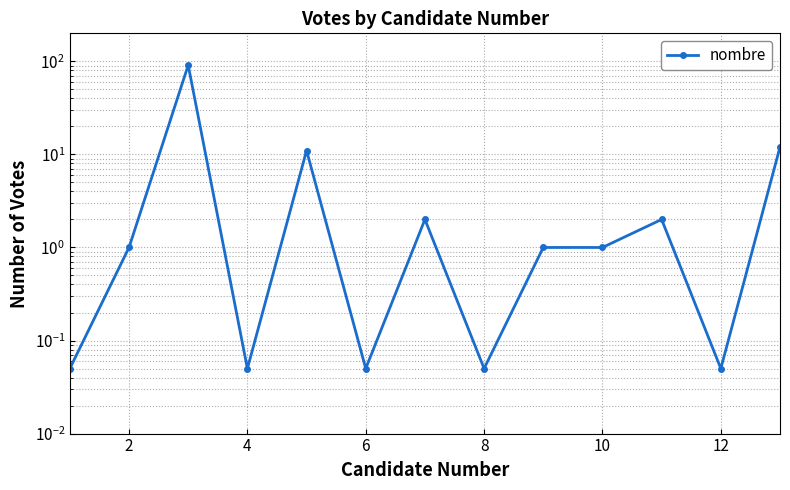

Reading left to right, list all the values displayed in this chart.

0.1	1.0	91.0	0.1	11.0	0.1	2.0	0.1	1.0	1.0	2.0	0.1	12.0